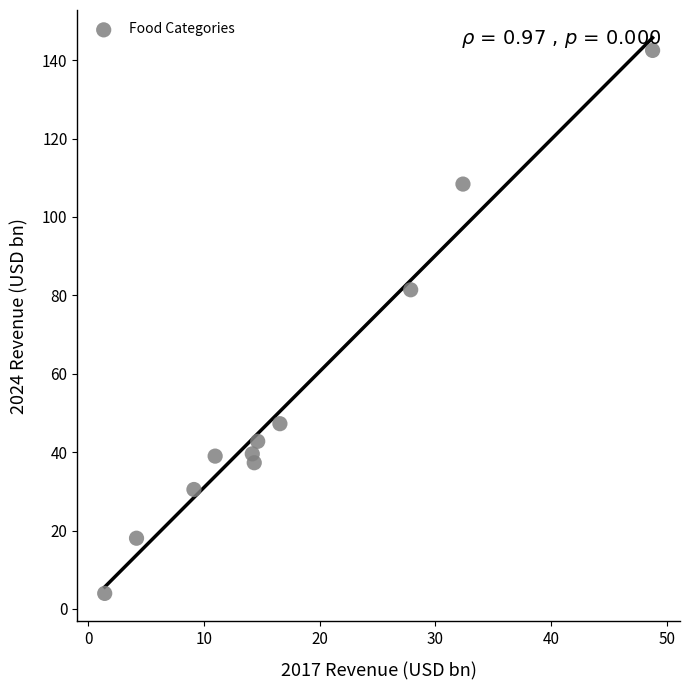

What Y value in the scatter plot is closest to 73?

81.4